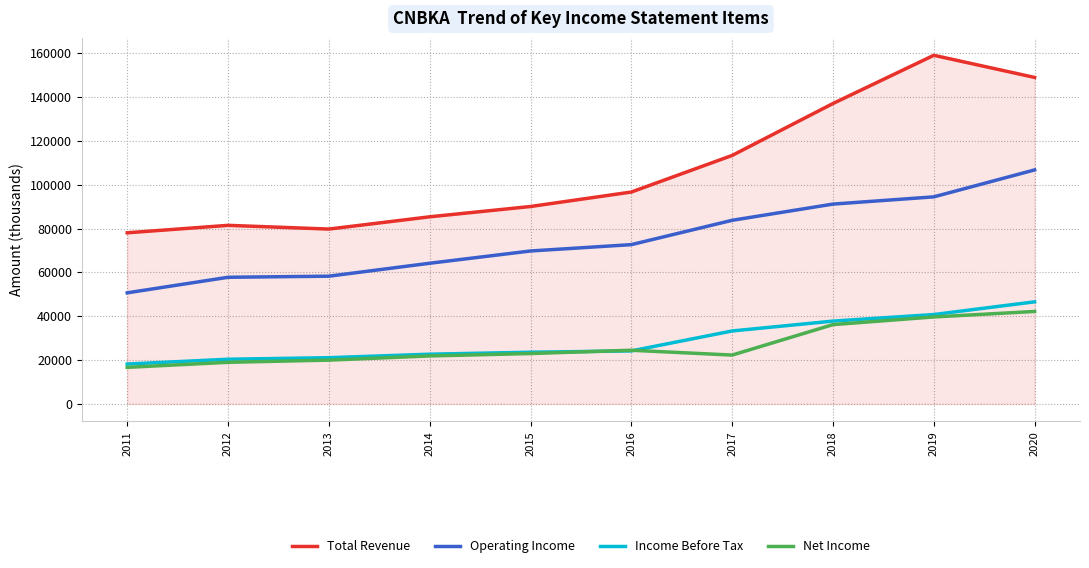

What is the difference between the maximum and minimum values in the Operating Income series?

56100